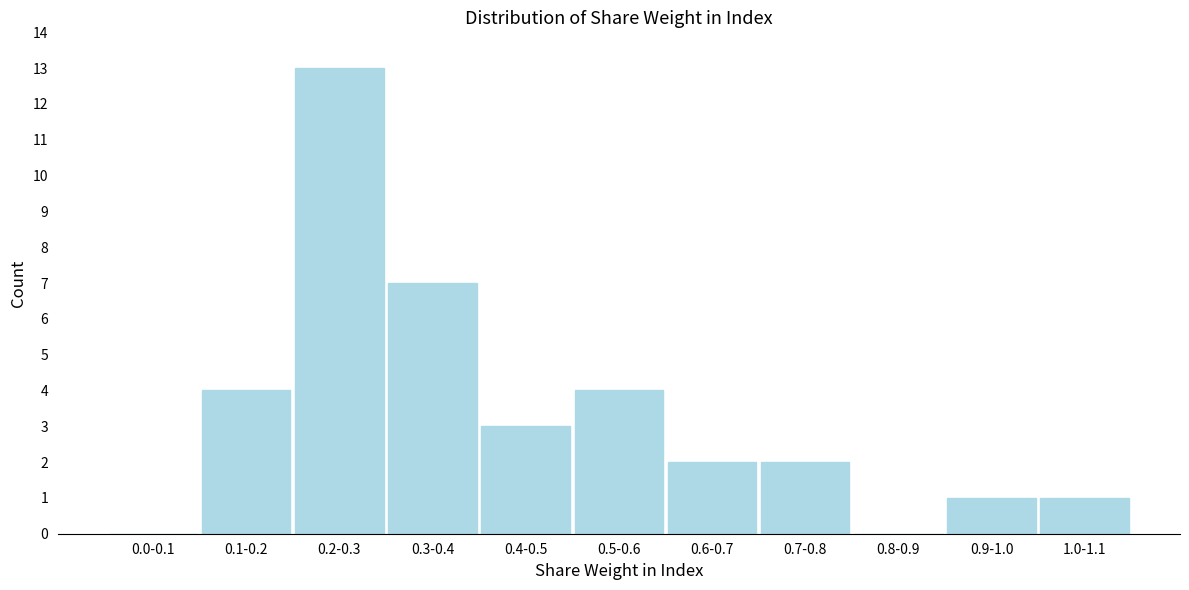

Reading left to right, list all the values displayed in this chart.

0.0-0.1=0	0.1-0.2=4	0.2-0.3=13	0.3-0.4=7	0.4-0.5=3	0.5-0.6=4	0.6-0.7=2	0.7-0.8=2	0.8-0.9=0	0.9-1.0=1	1.0-1.1=1